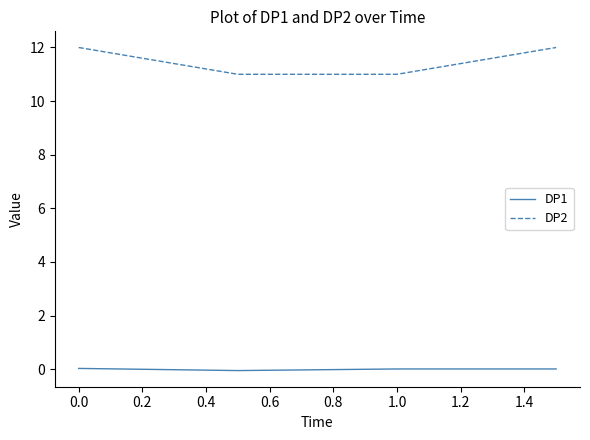

True or false: DP1 and DP2 cross at least once.

False